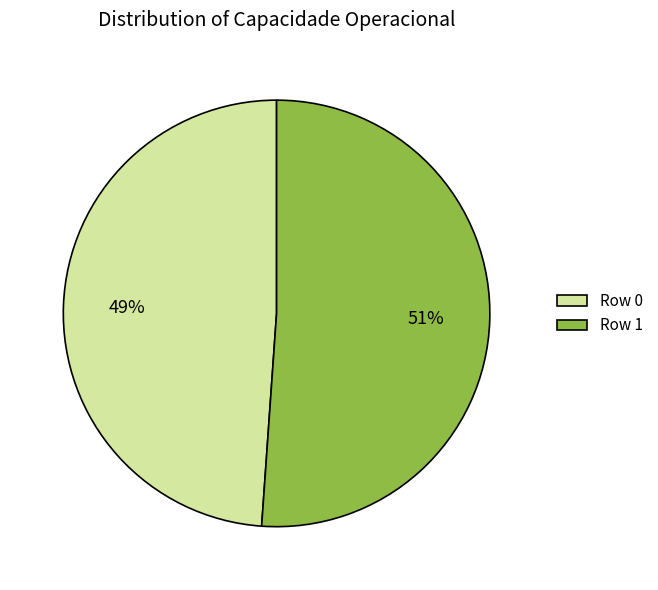

What is the smallest slice in the pie chart?

Row 0